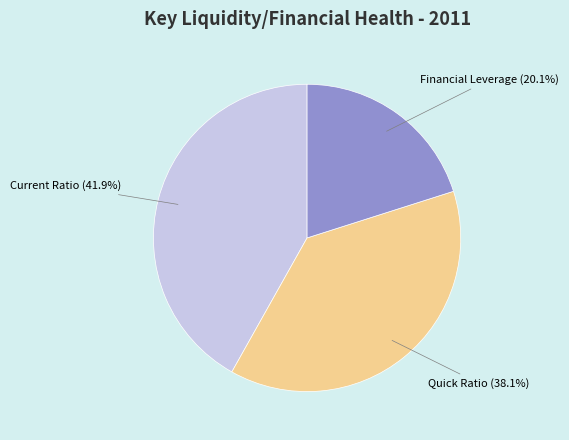

Count the number of slices in the pie.

3